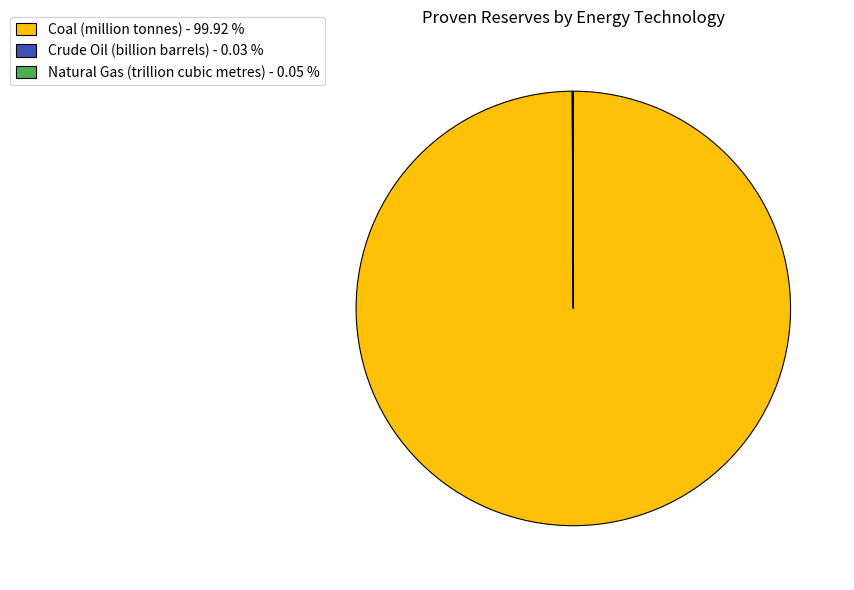

What is the majority slice?

Coal (million tonnes)